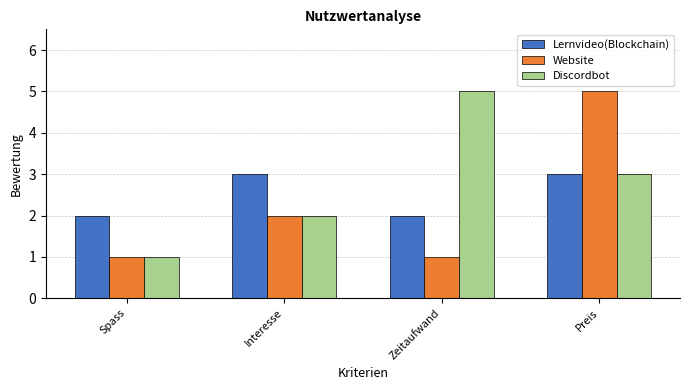

The value of Website at Spass is 1. True or false?

True